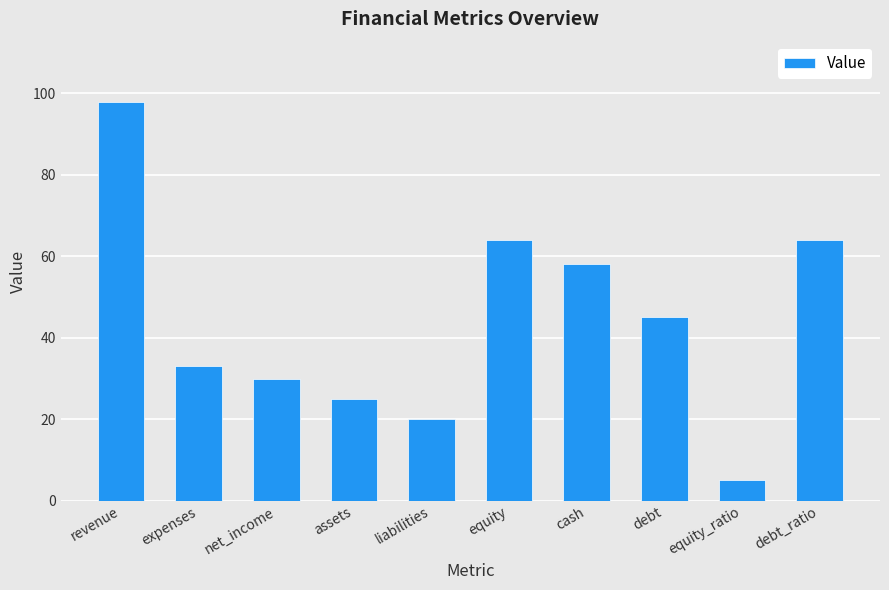

What is the change in value from assets to debt_ratio?

+39